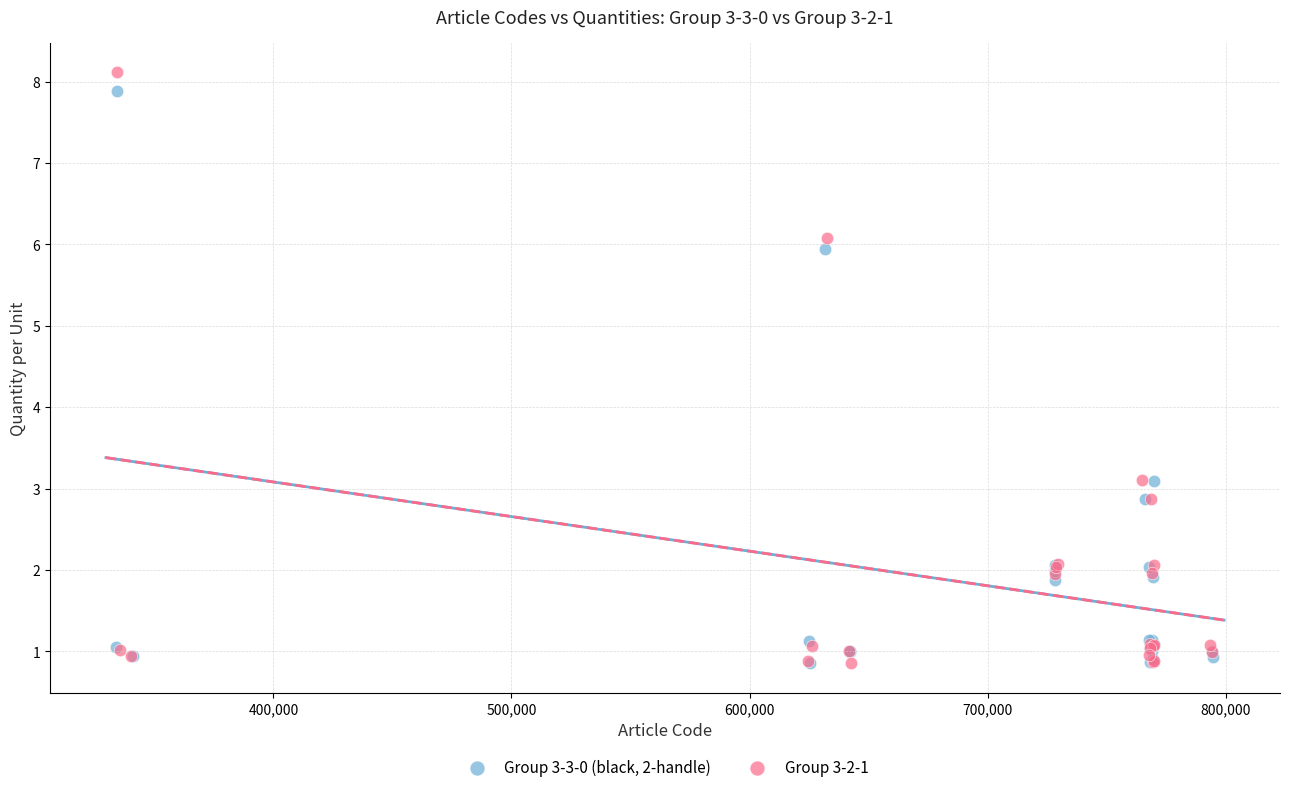

Which series has the largest Y range (max minus min)?

Group 3-2-1